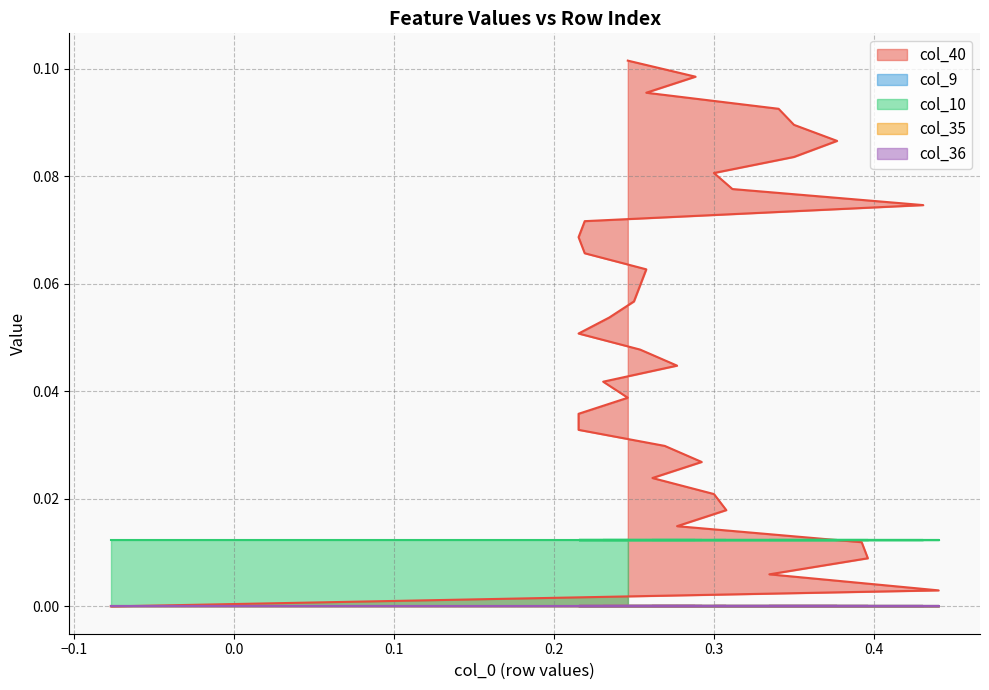

Between 30 and 34, which series saw the biggest shift?

col_40